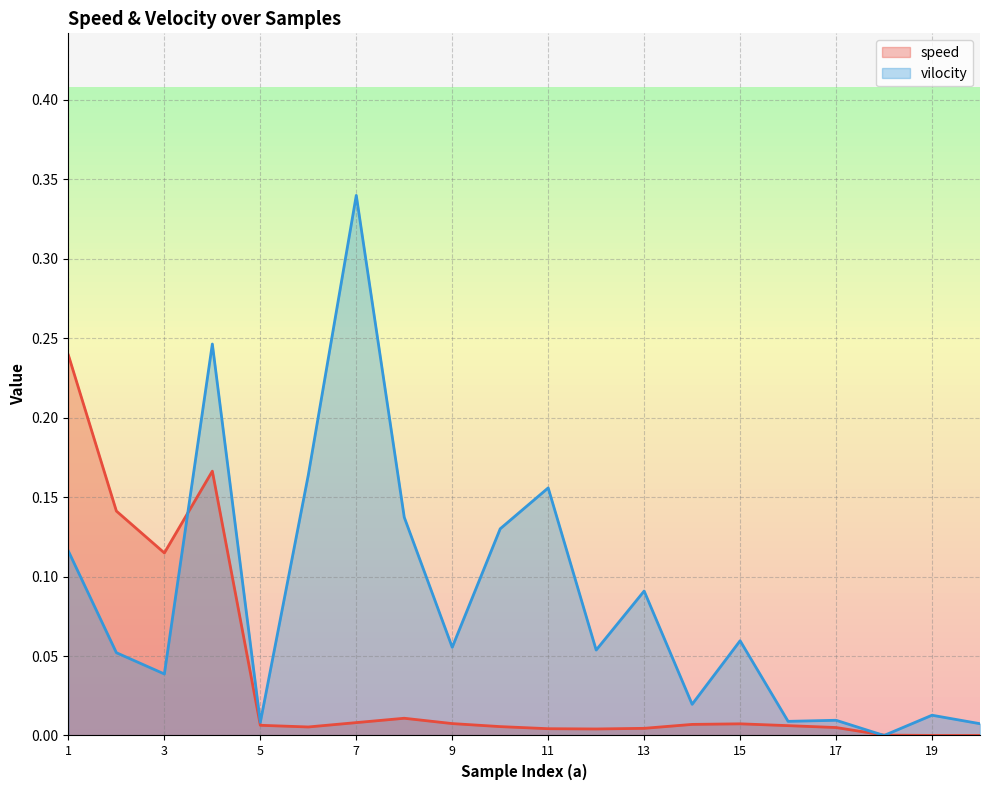

List the series in order of their overall mean, highest first.

vilocity, speed